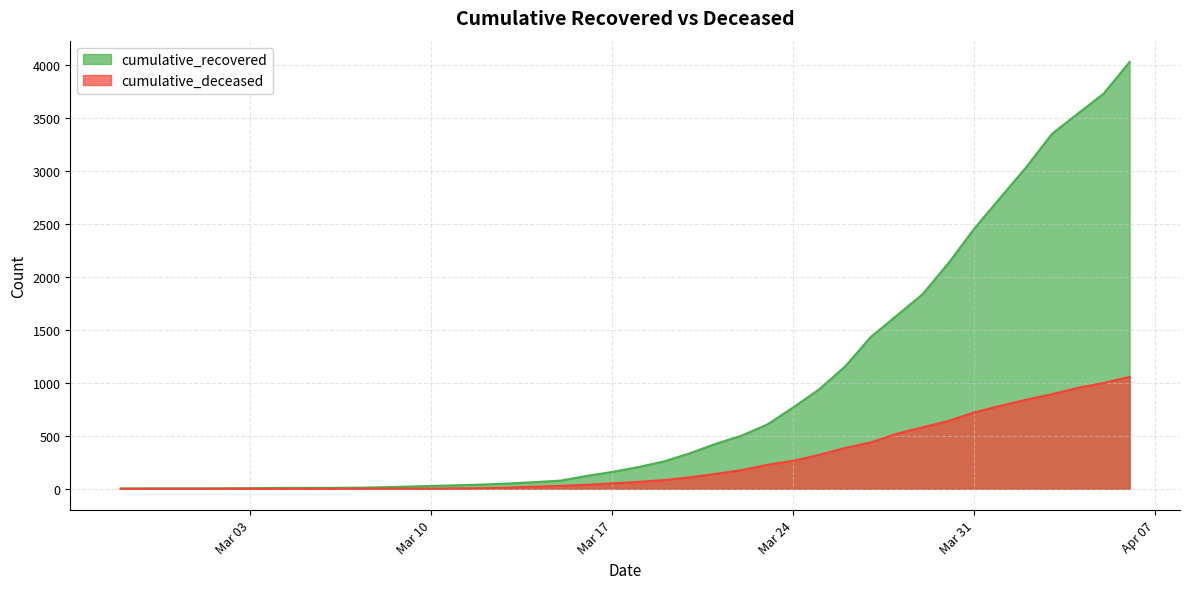

What are all the series names shown in the legend?

cumulative_recovered, cumulative_deceased